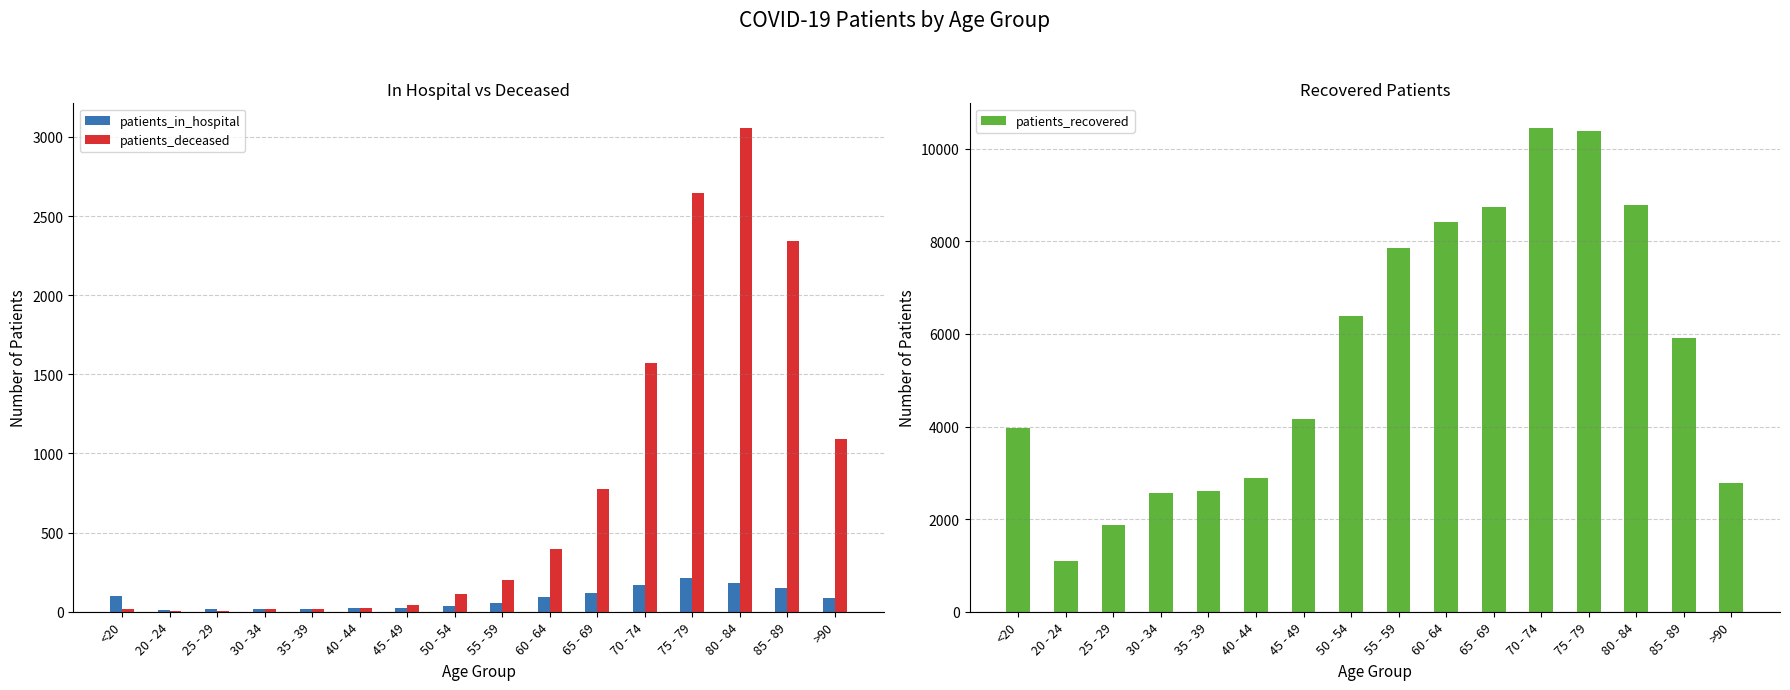

What is the difference between the second highest and minimum values in the patients_in_hospital series?

170